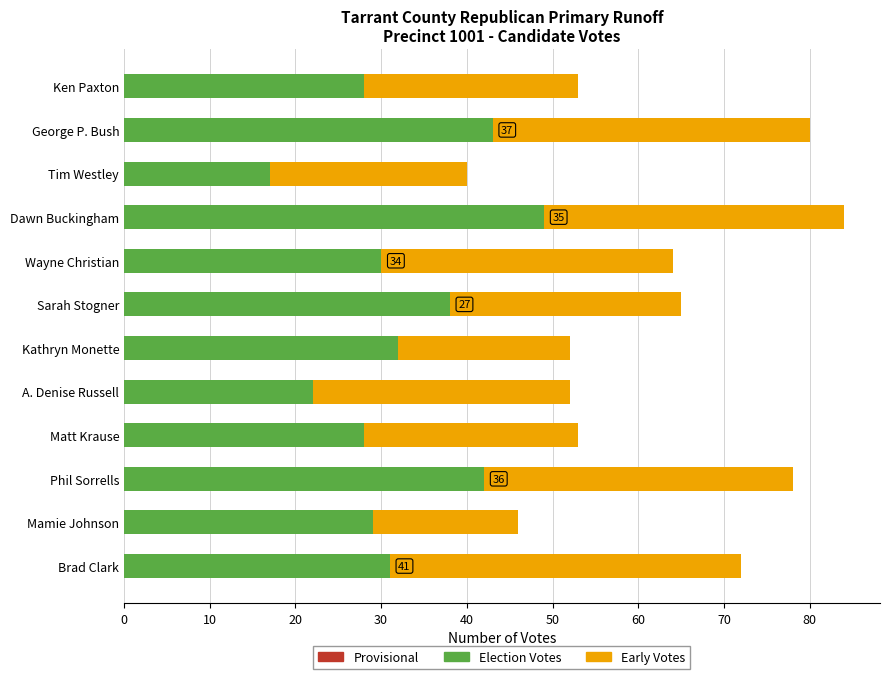

At which category is the sum across all series the highest?

Dawn Buckingham